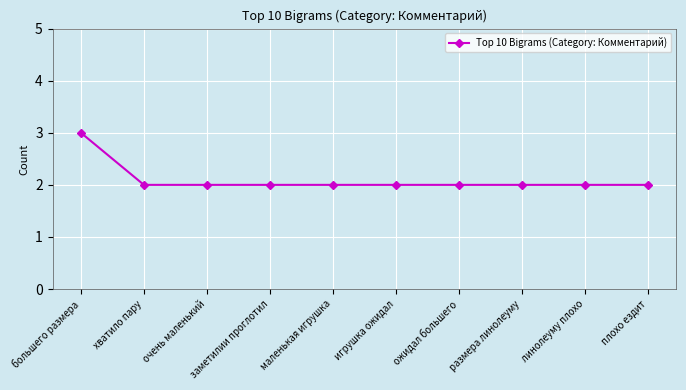

What is the greatest value displayed?

3